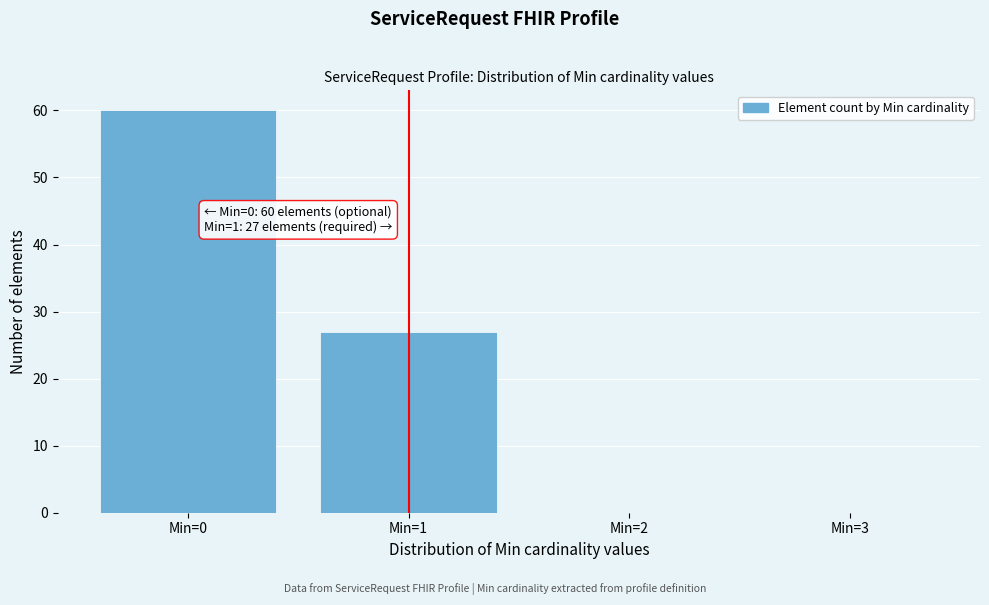

Reading left to right, what are all the values shown in this chart?

Min=0=60	Min=1=27	Min=2=0	Min=3=0